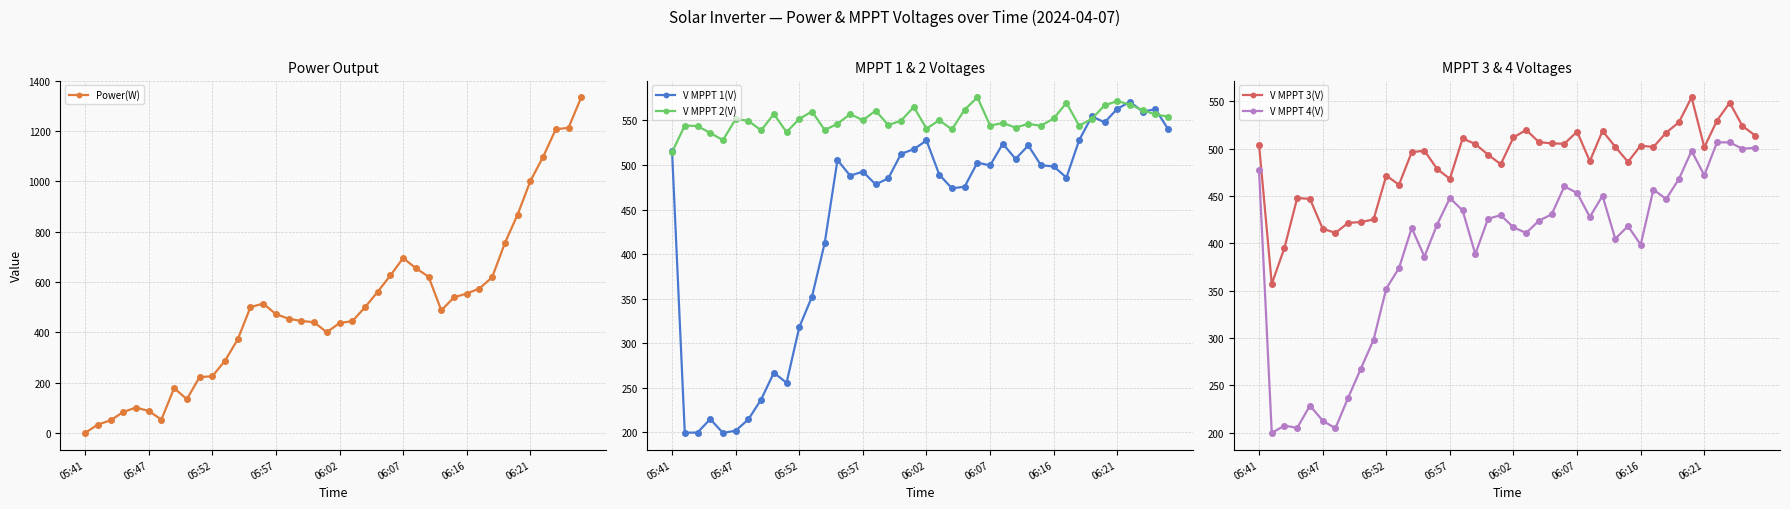

True or false: V MPPT 4(V) and V MPPT 2(V) cross at least once.

False